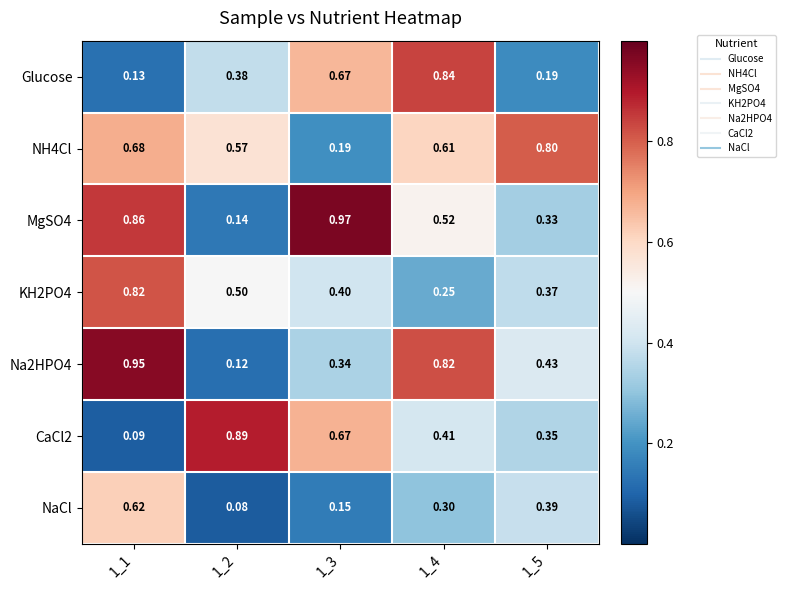

How many categories are shown in the chart?

5